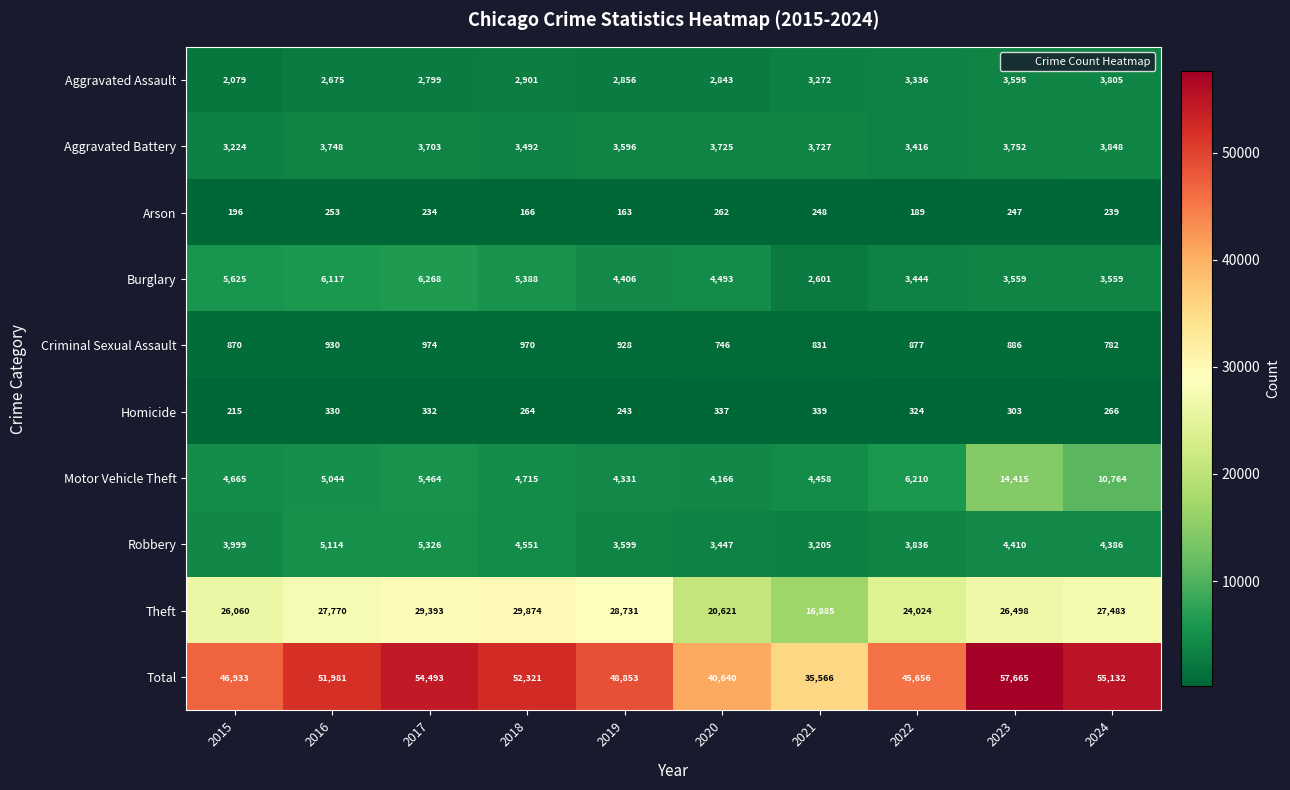

What is the difference between the Motor Vehicle Theft values at 2023 and 2022?

8205